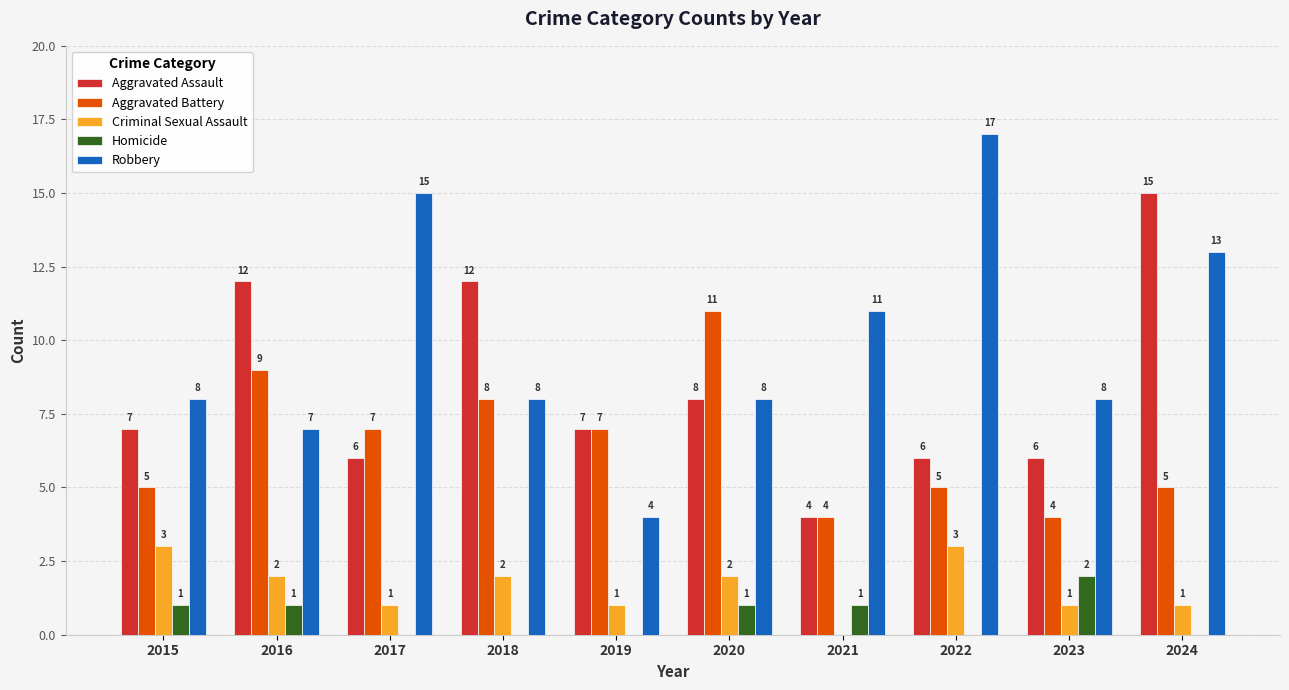

Where does the Criminal Sexual Assault series first go above 2?

2015